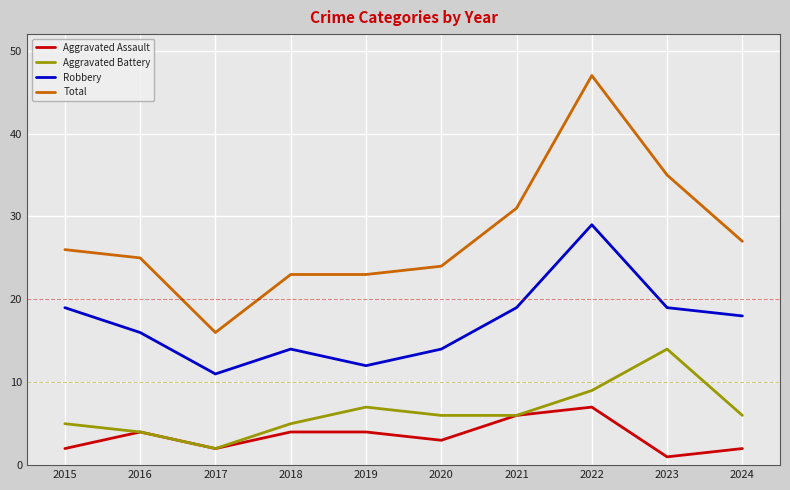

Which series has the largest total across all categories?

Total